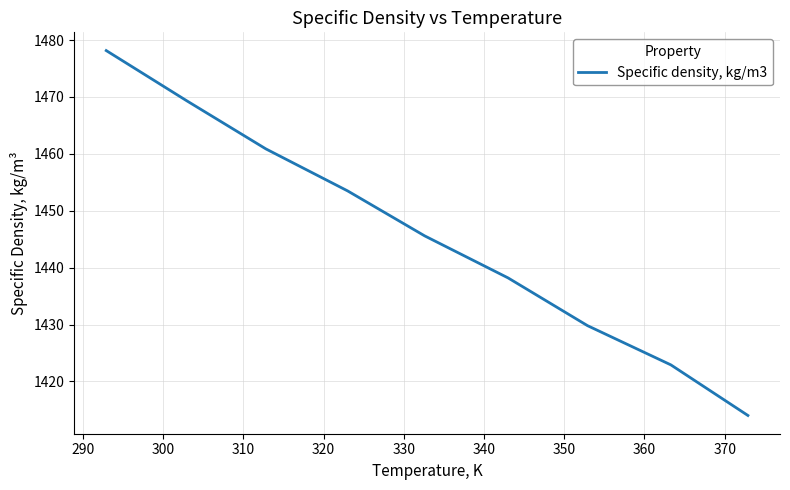

What is the difference between the maximum and minimum values?

64.1